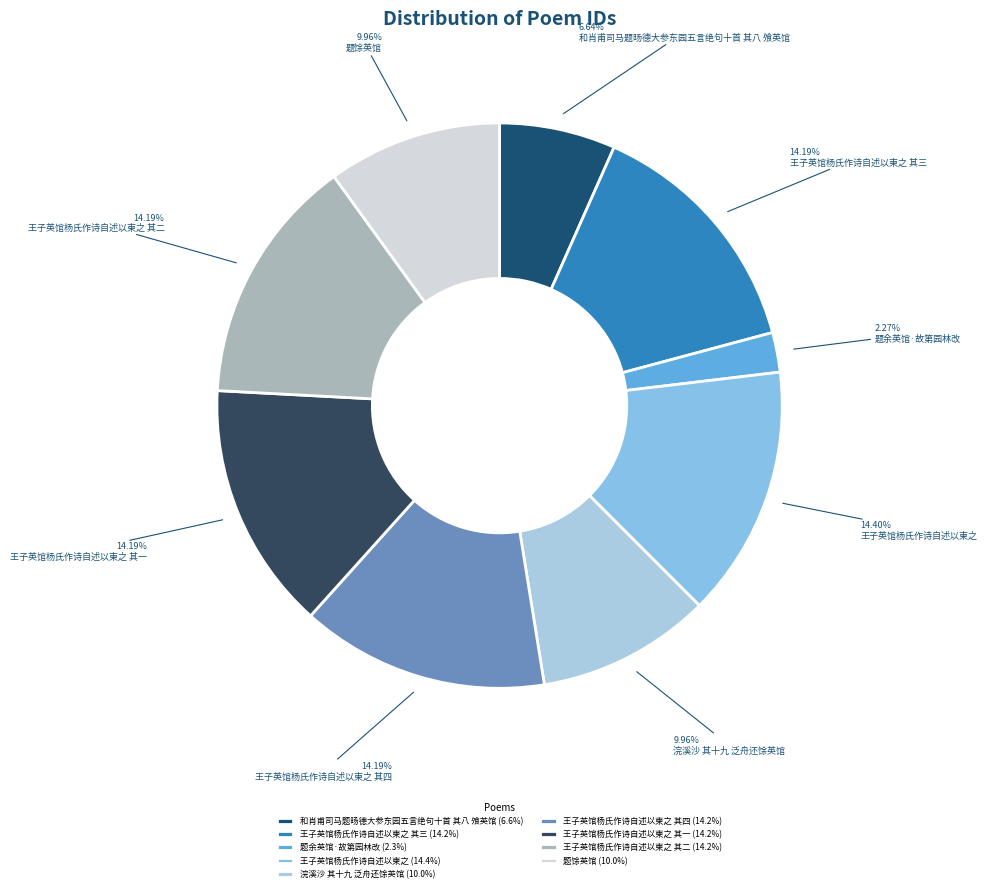

To the nearest percent, what portion does 题馀英馆 represent?

10%